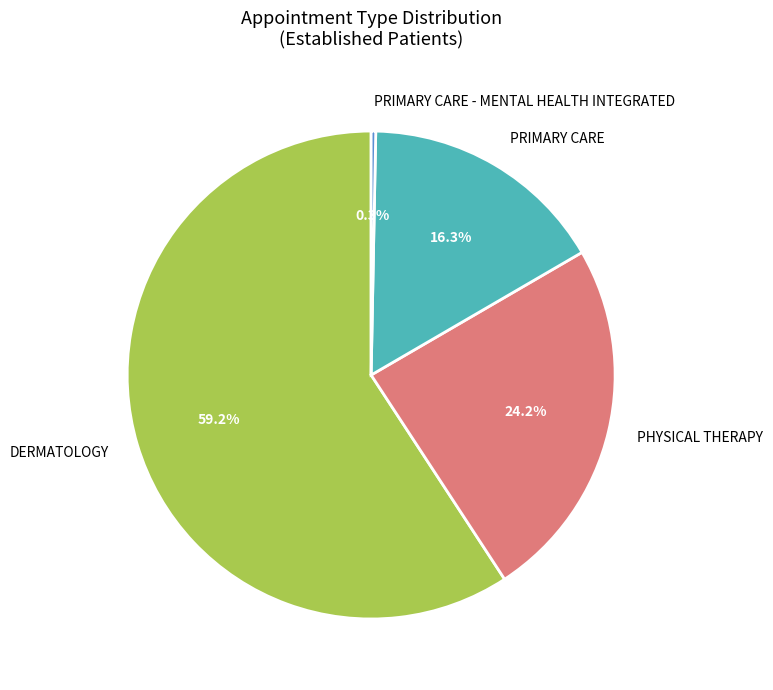

Rank the categories by value from highest to lowest.

DERMATOLOGY, PHYSICAL THERAPY, PRIMARY CARE, PRIMARY CARE - MENTAL HEALTH INTEGRATED